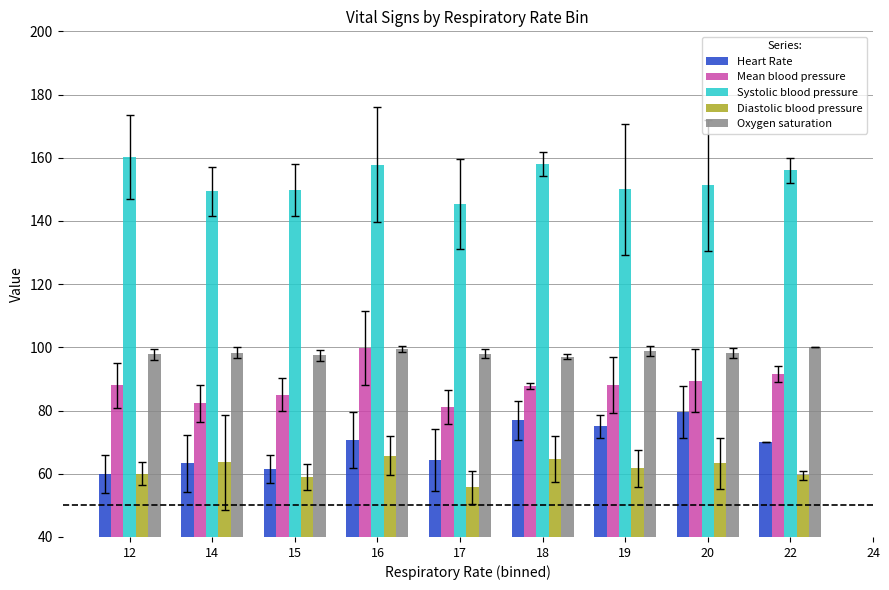

How many series are shown in this chart?

5